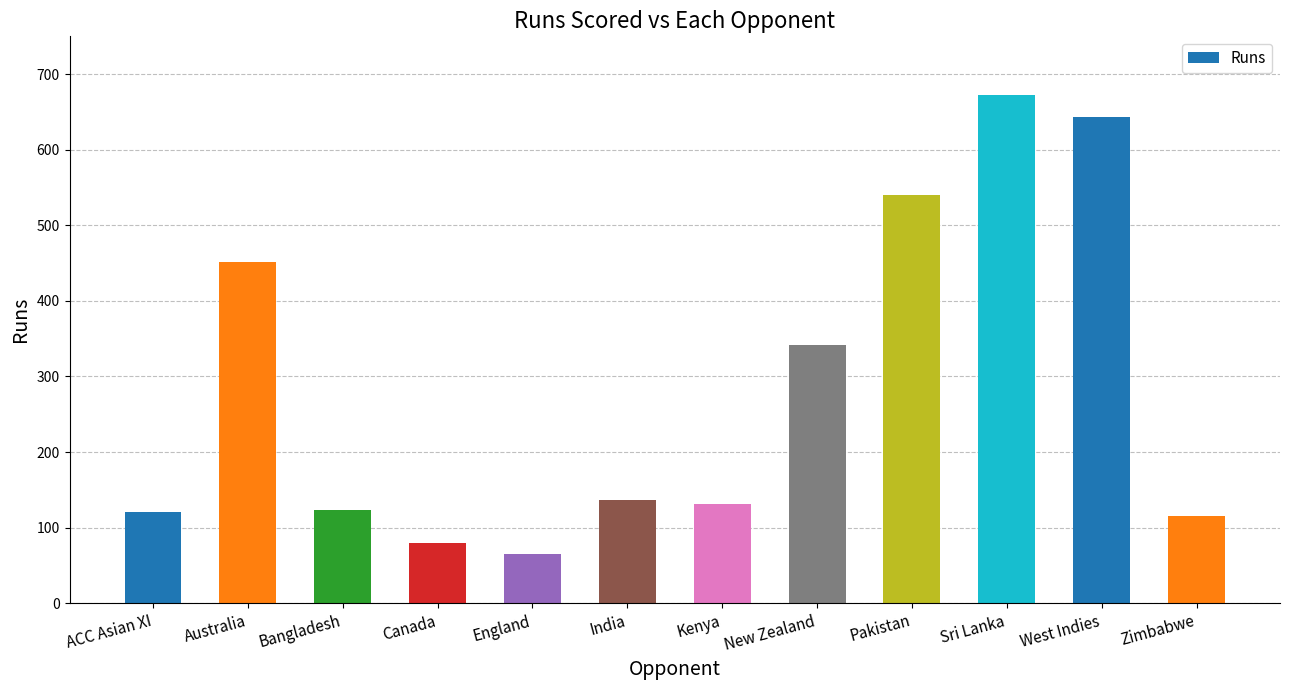

The value at Pakistan is 540. True or false?

True